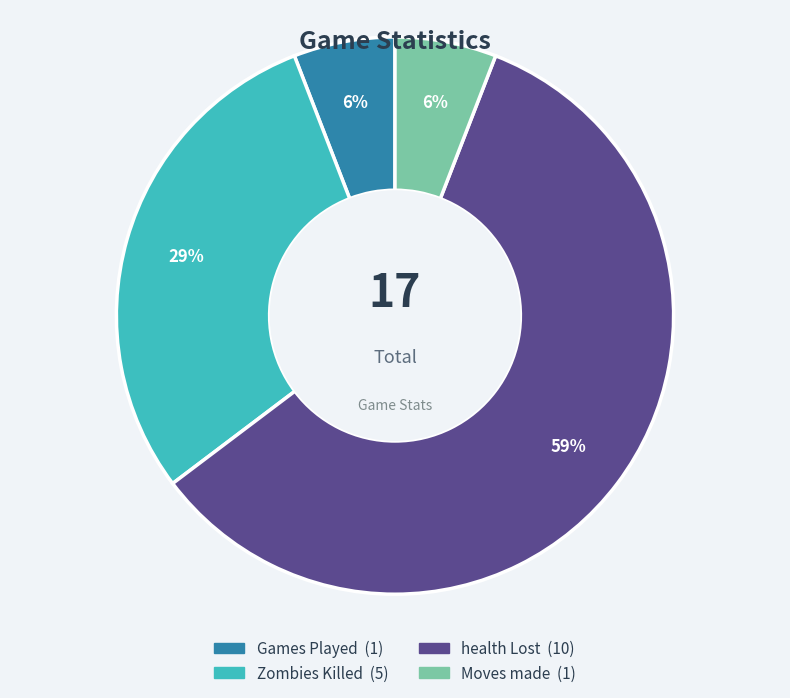

What percentage is the Games Played slice, to the nearest percent?

6%